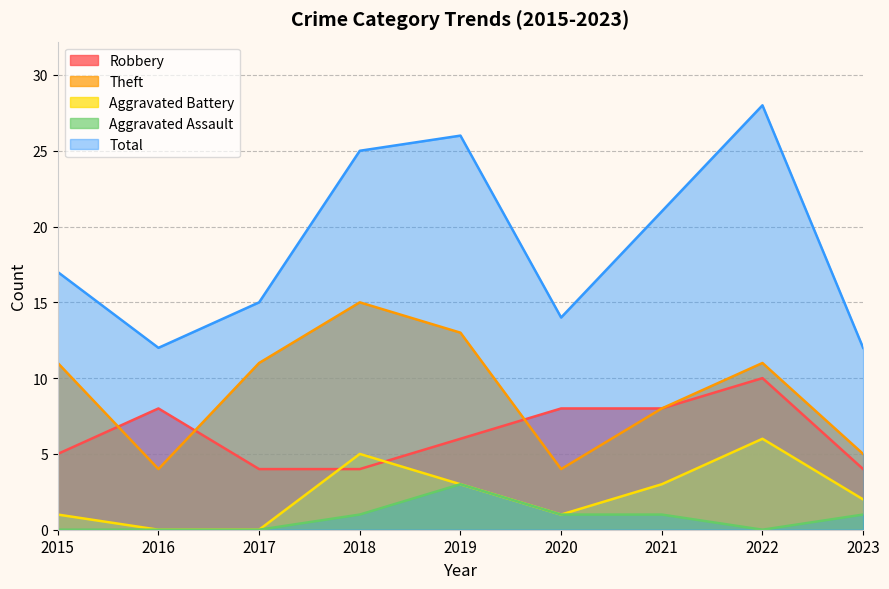

How many lines are shown in the chart?

5